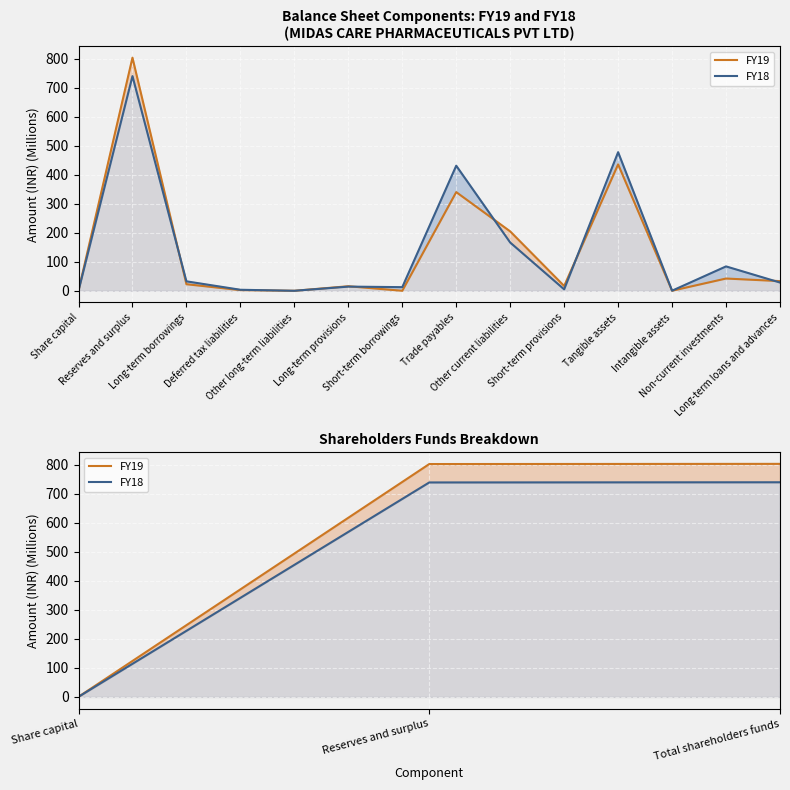

At how many categories does at least one series exceed 266?

2